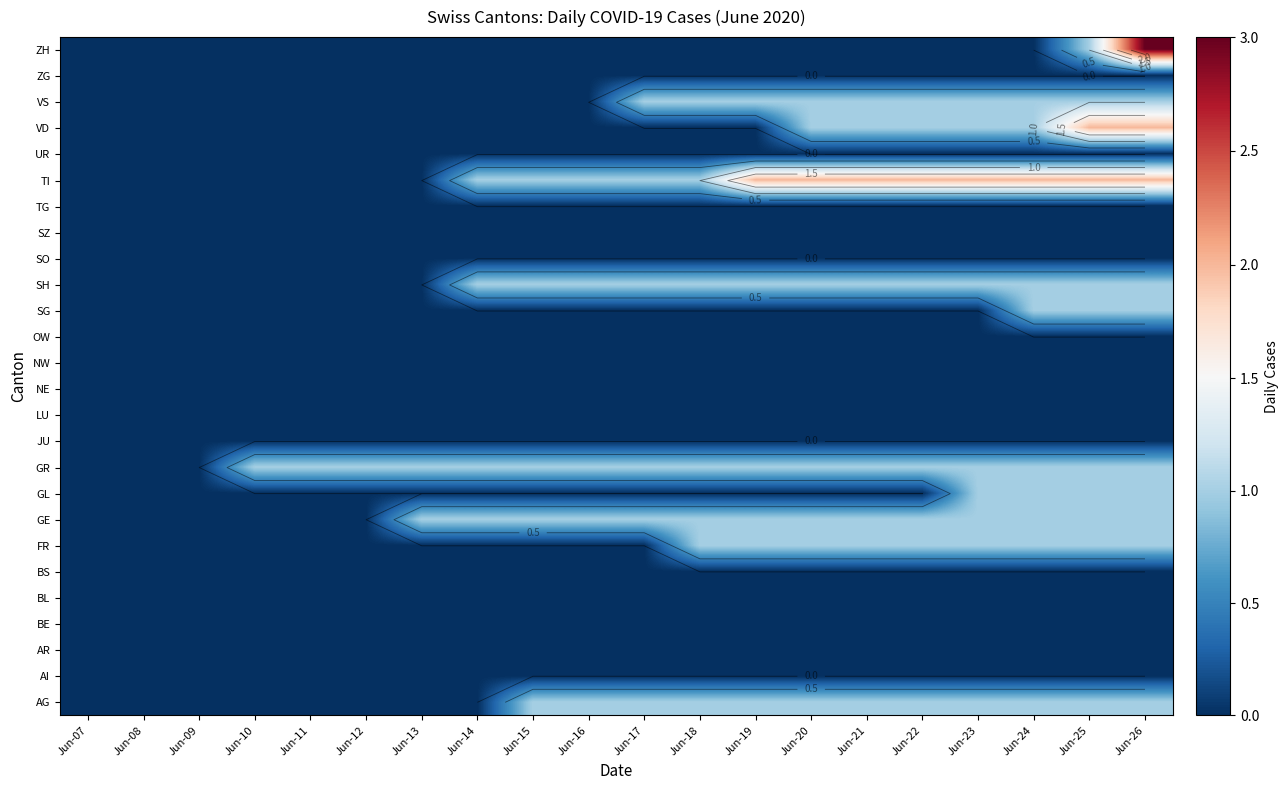

How many series are shown in this chart?

26